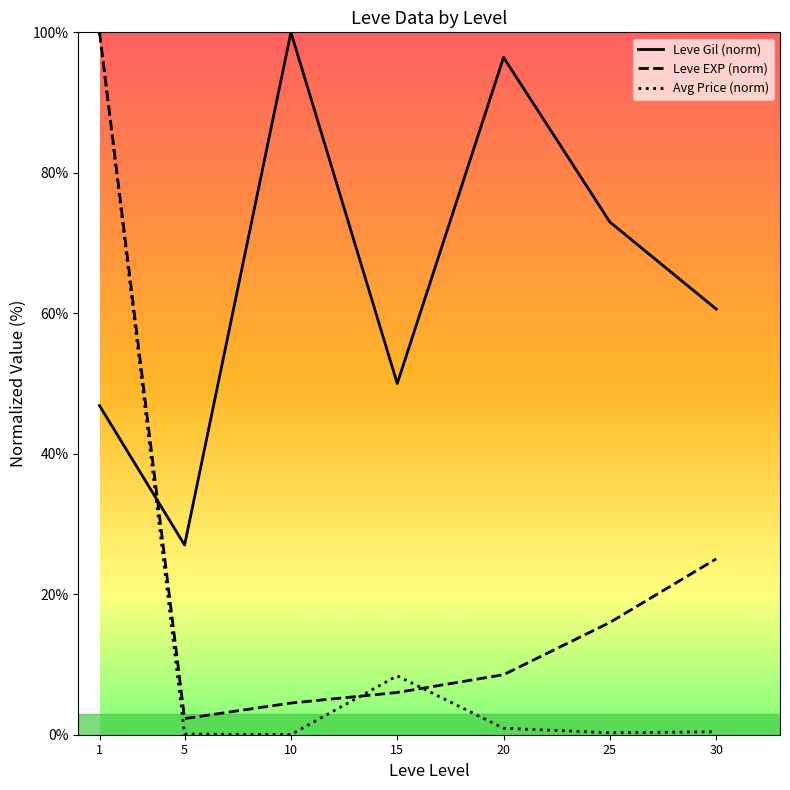

What is the maximum value shown in the chart?

100.0